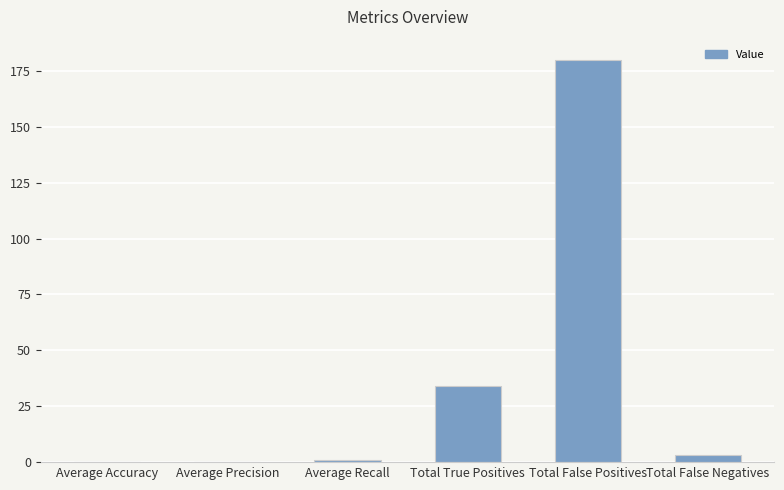

The chart shows a value of 34.0 at Total True Positives. True or false?

True